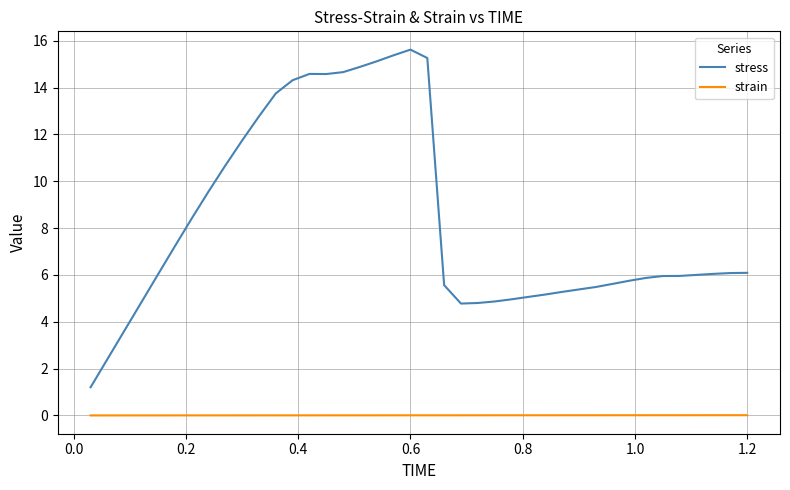

What is the highest value of the stress series?

15.6